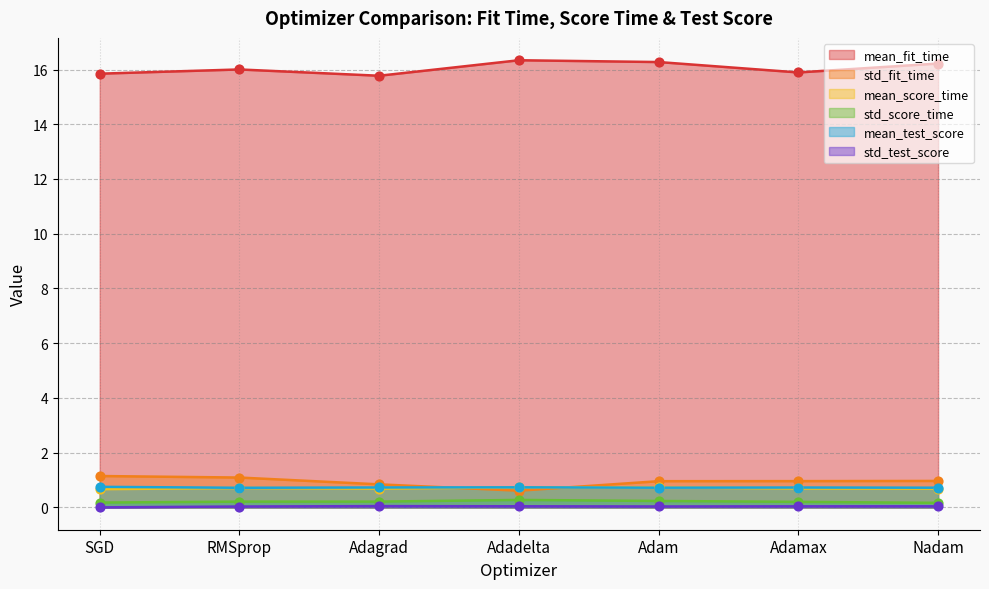

Which series contains the highest Y value?

mean_fit_time